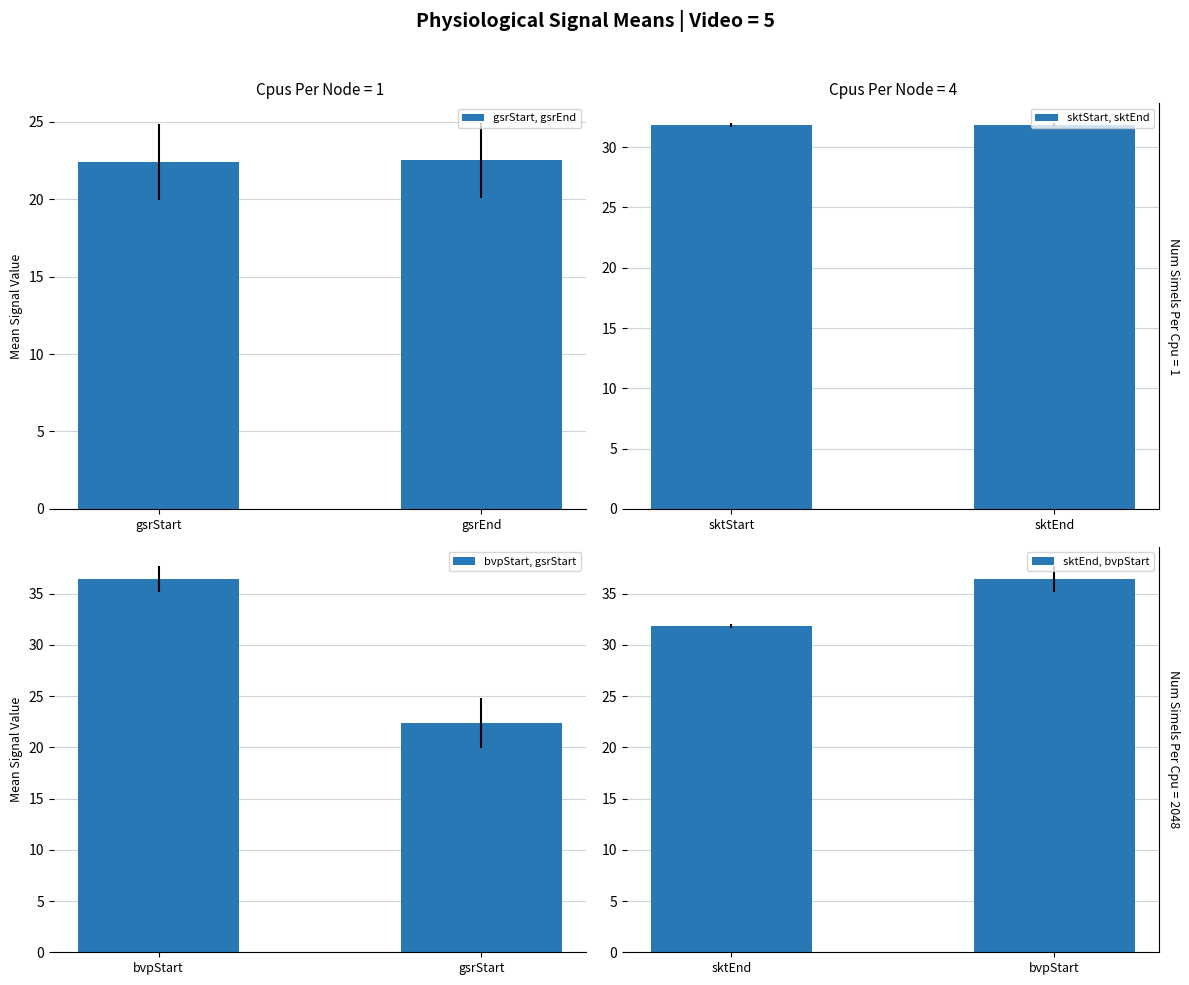

What is the sum of the gsrStart, gsrEnd values at gsrEnd and gsrStart?

44.9